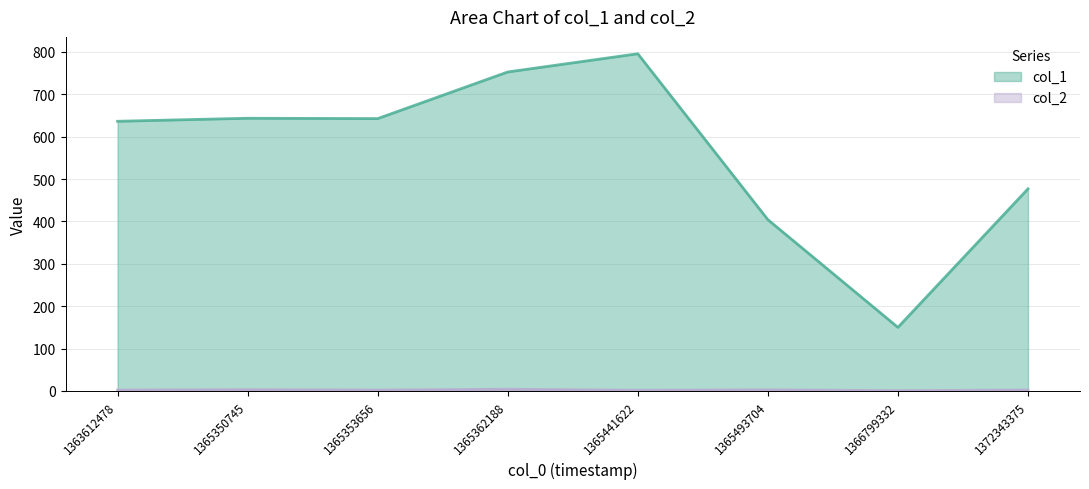

True or false: col_1 and col_2 intersect in this chart.

False